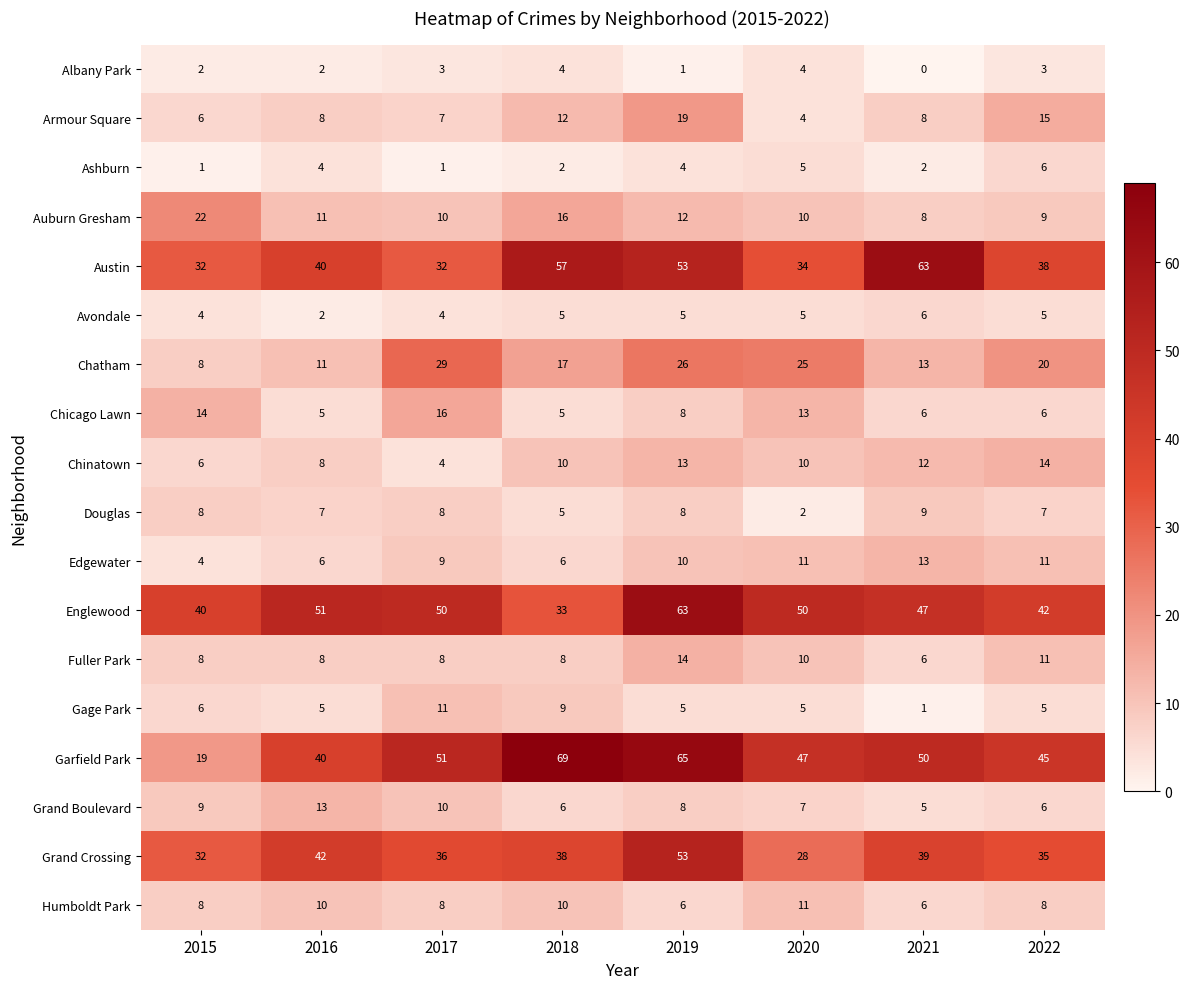

At which label is Fuller Park closest to 10?

2020